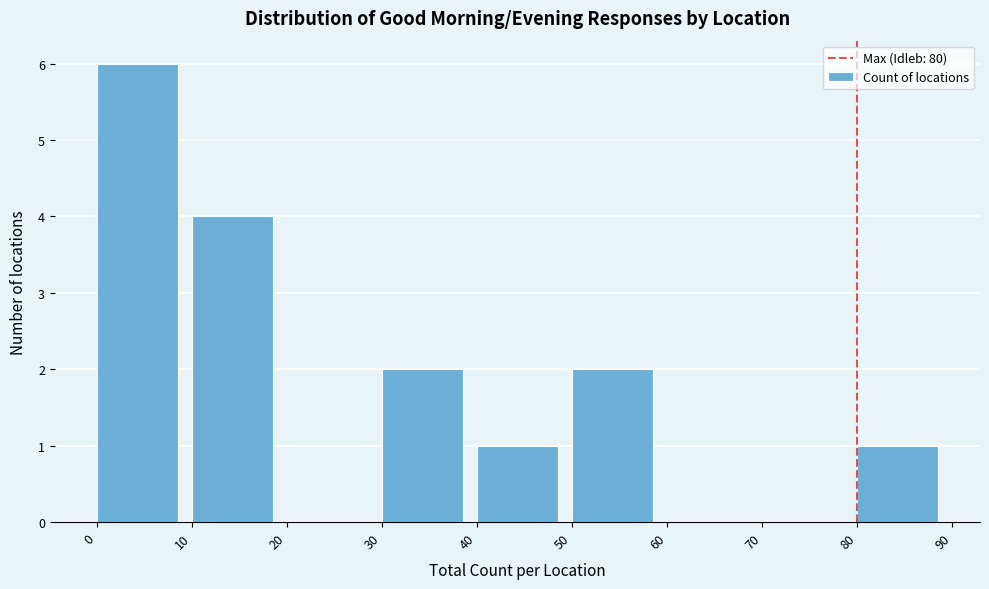

How tall is the bar that spans 80 to 90 on the x-axis? The values are not printed on the chart, so give them approximately, as read against the axis.

1